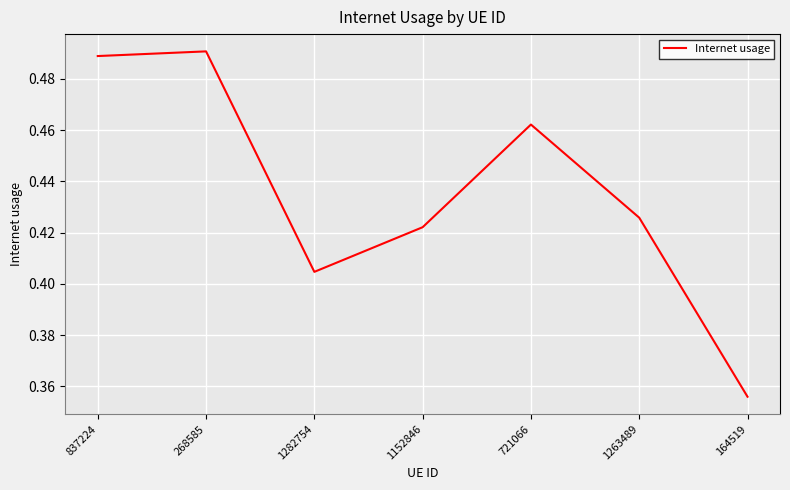

What is the difference between the values at 164519 and 268585?

0.1